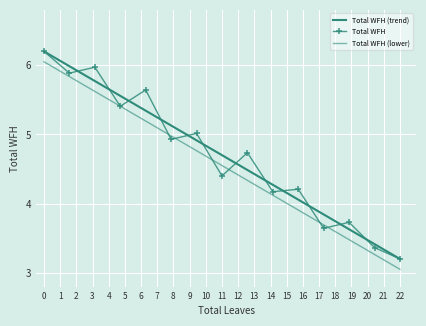

Reading right to left, transcribe all the data shown in this chart.

Total WFH (trend): 14=3.2	13=3.4	12=3.6	11=3.8	10=4.1	9=4.3	8=4.5	7=4.7	6=4.9	5=5.1	4=5.3	3=5.6	2=5.8	1=6.0	0=6.2
Total WFH: 14=3.2	13=3.4	12=3.7	11=3.6	10=4.2	9=4.2	8=4.7	7=4.4	6=5.0	5=4.9	4=5.6	3=5.4	2=6.0	1=5.9	0=6.2
Total WFH (lower): 14=3.1	13=3.3	12=3.5	11=3.7	10=3.9	9=4.1	8=4.3	7=4.5	6=4.8	5=5.0	4=5.2	3=5.4	2=5.6	1=5.8	0=6.0